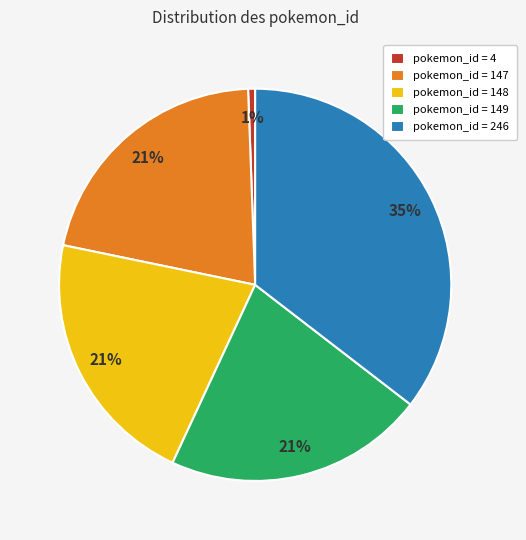

Which slice is the largest?

pokemon_id = 246